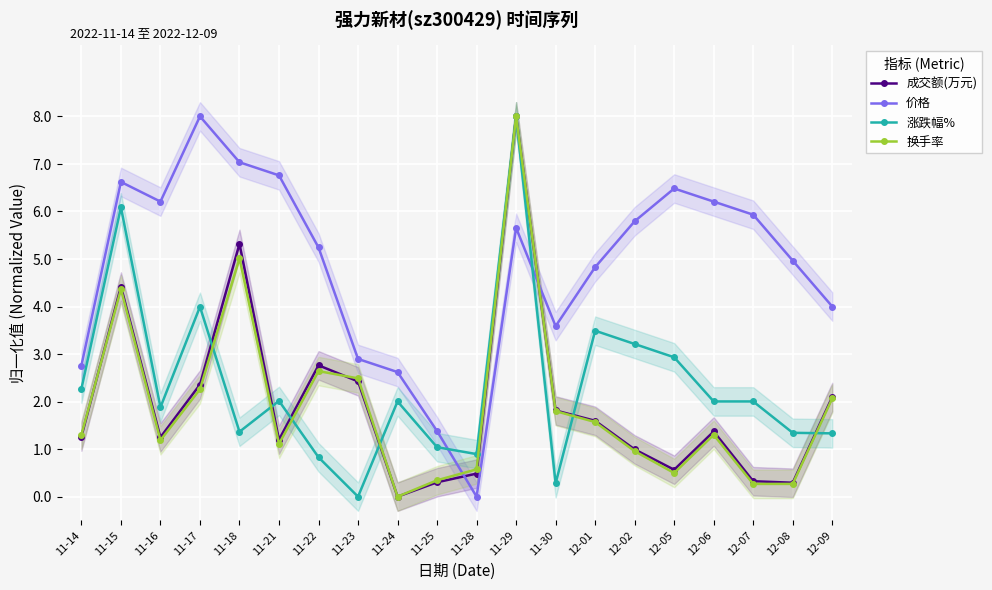

Where is the first local maximum for 换手率?

11-15